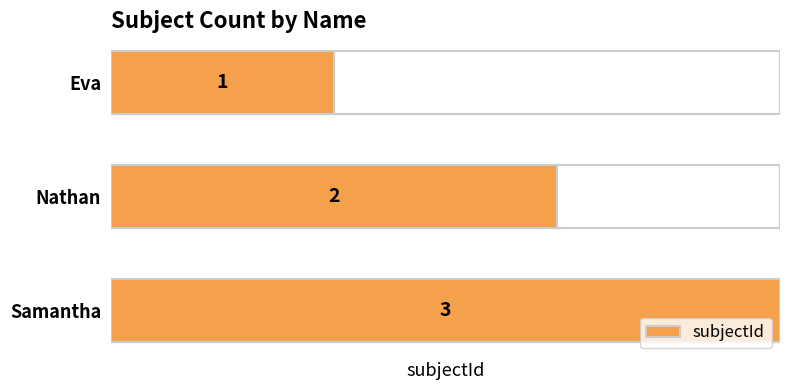

Rank the categories by value from highest to lowest.

Samantha, Nathan, Eva